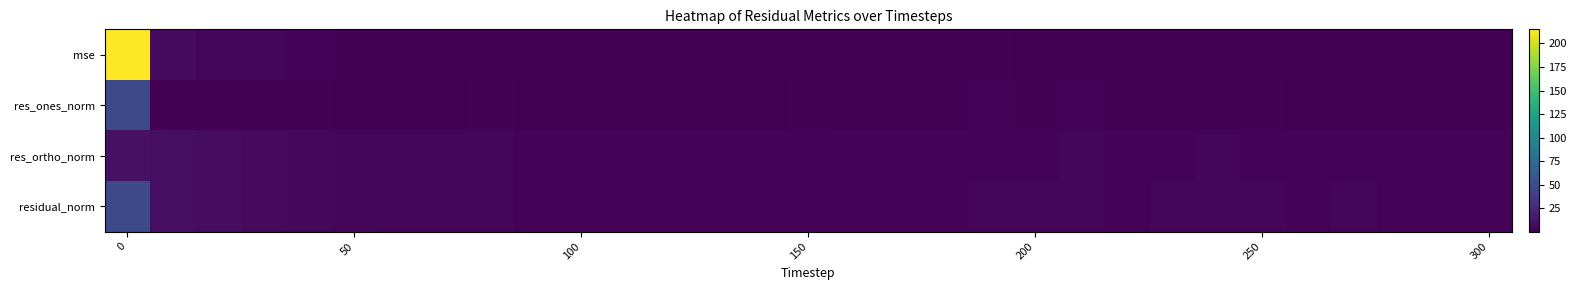

Which series has the widest spread of values?

mse